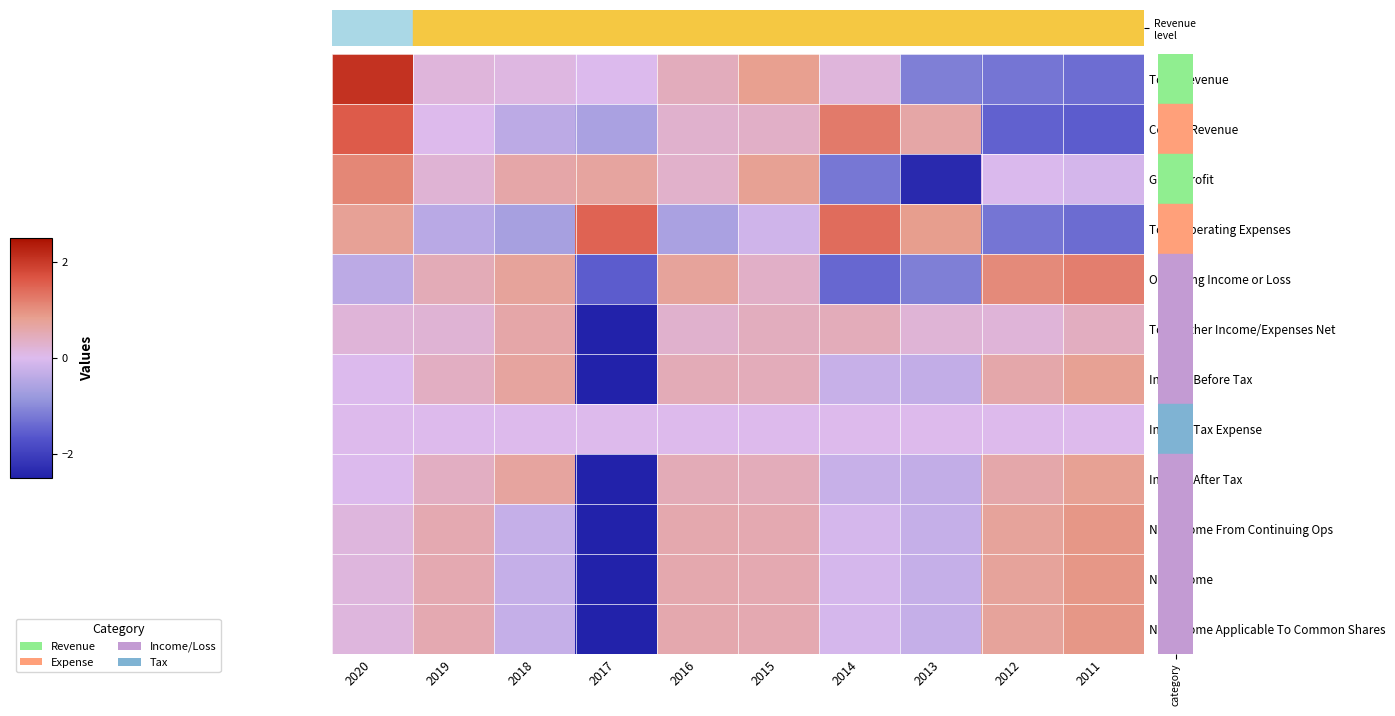

Rank the series by their maximum value, from highest to lowest.

Total Revenue, Cost of Revenue, Total Operating Expenses, Operating Income or Loss, Gross Profit, Net Income From Continuing Ops, Net Income, Net Income Applicable To Common Shares, Income Before Tax, Income After Tax, Total Other Income/Expenses Net, Income Tax Expense